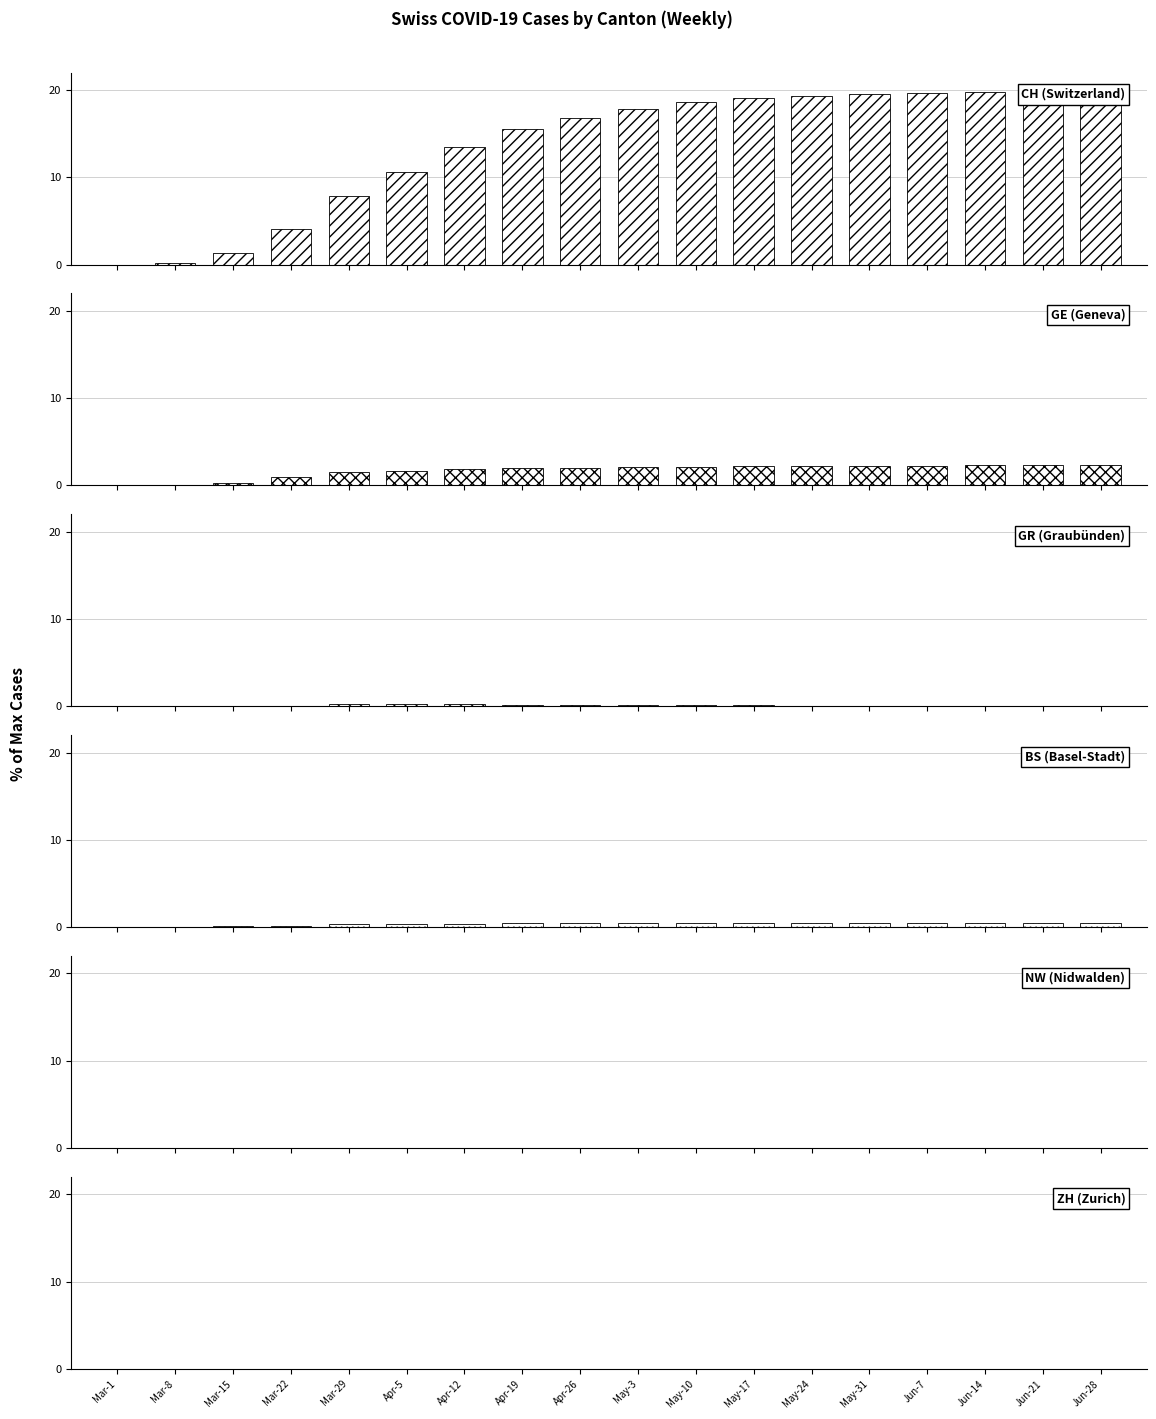

What is the average value of the CH (Switzerland) series?

13.5